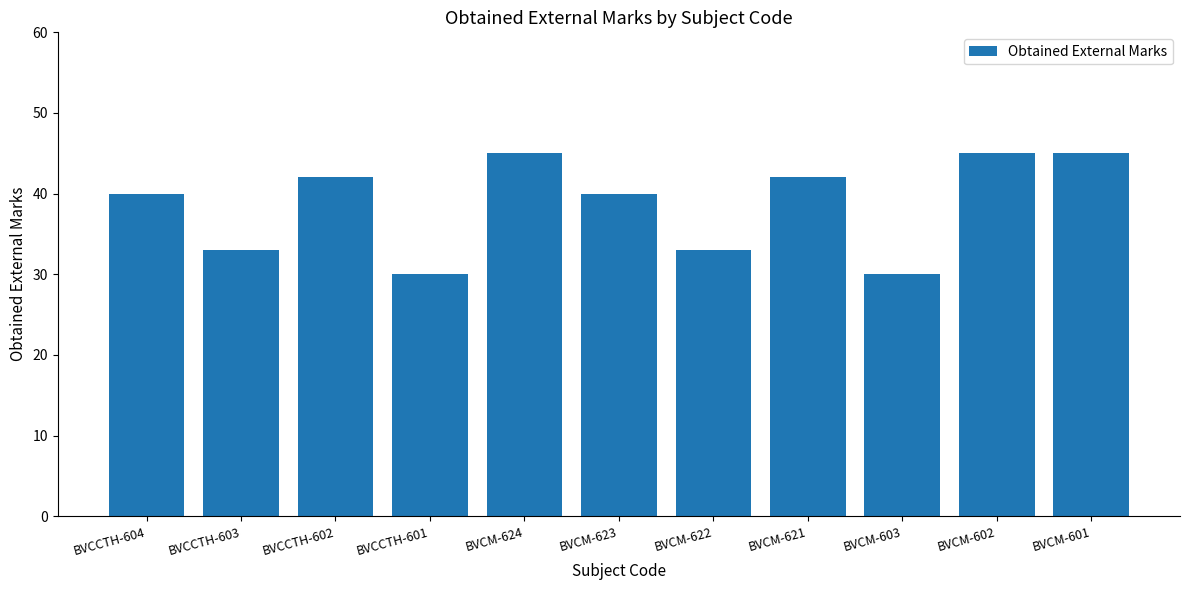

What is the maximum value shown in the chart?

45